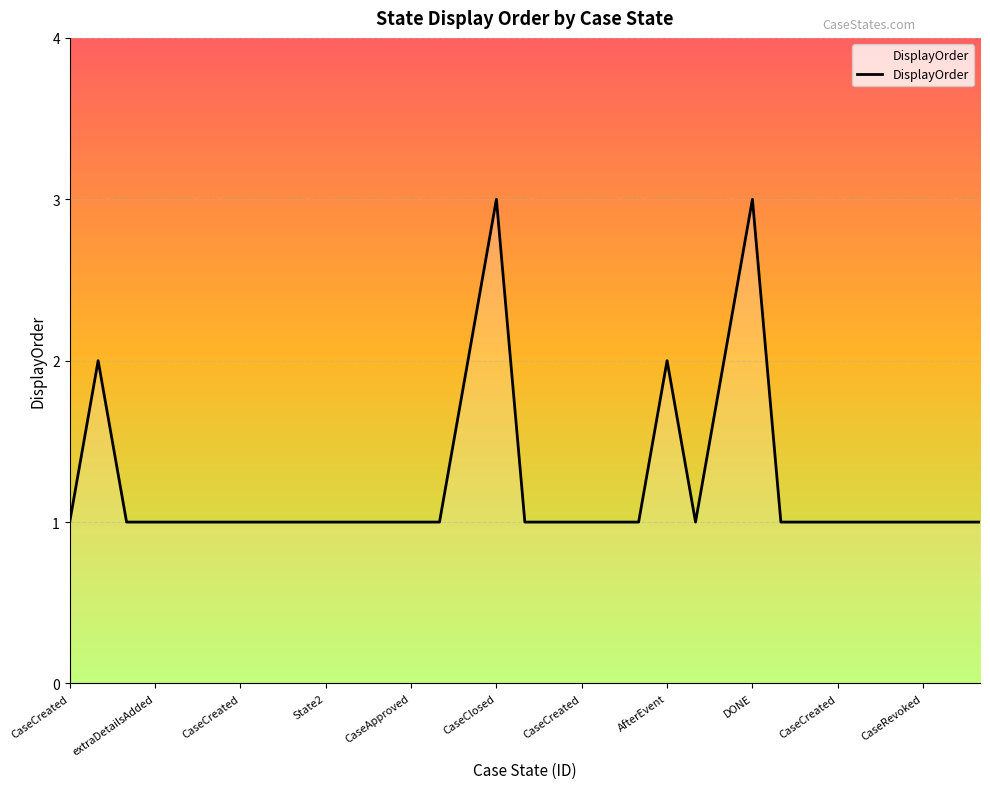

What is the maximum value shown in the chart?

3